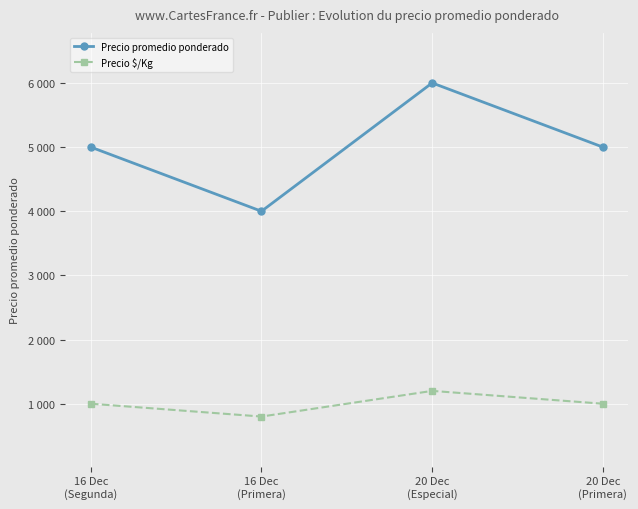

At which category does the chart reach its peak across all series?

20 Dec
(Especial)